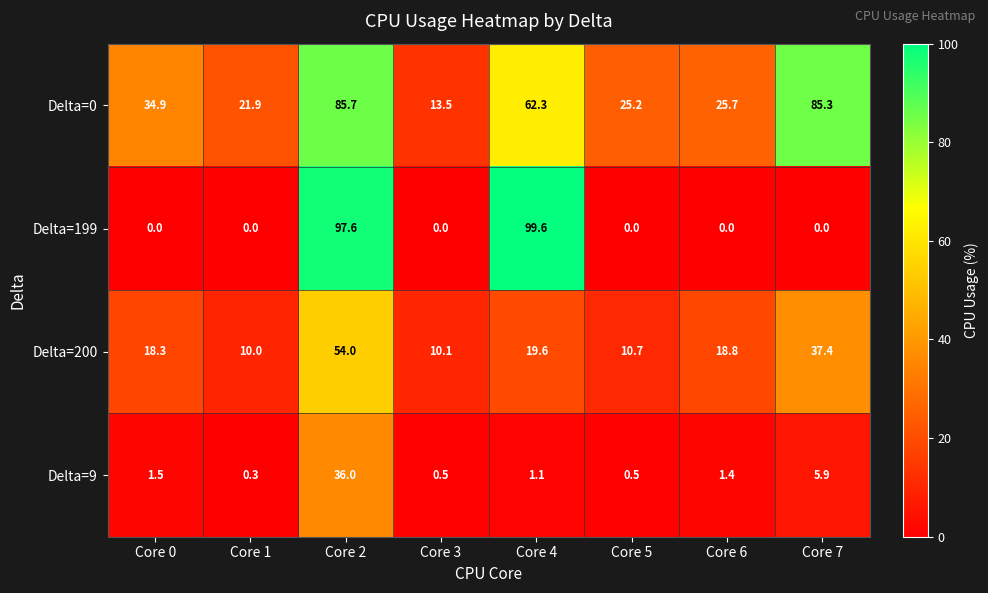

What is the approximate value of Delta=9 at Core 0?

1.5